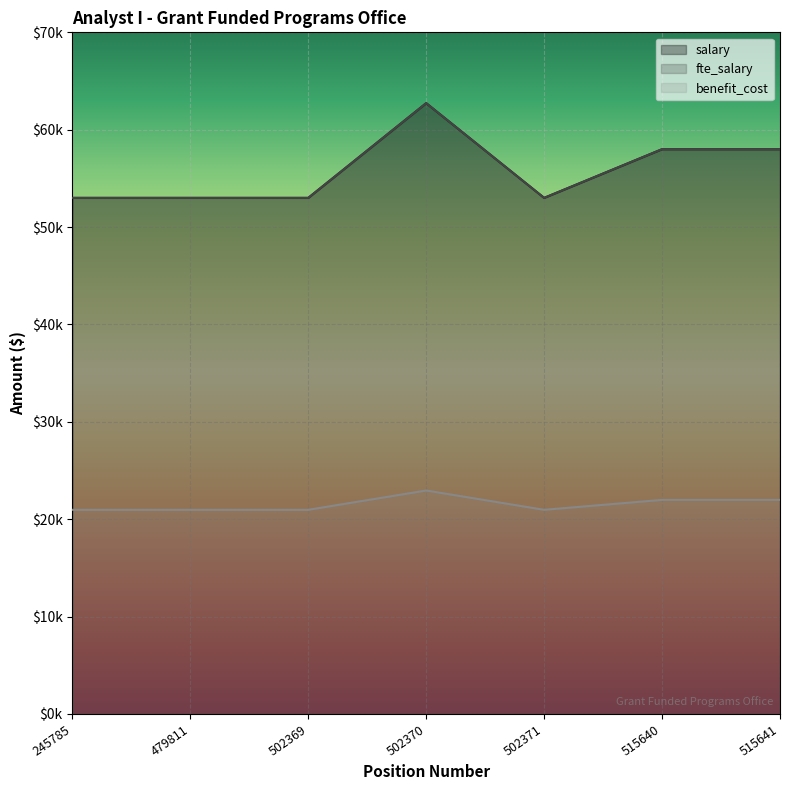

How many interior local peaks does the benefit_cost series have?

1